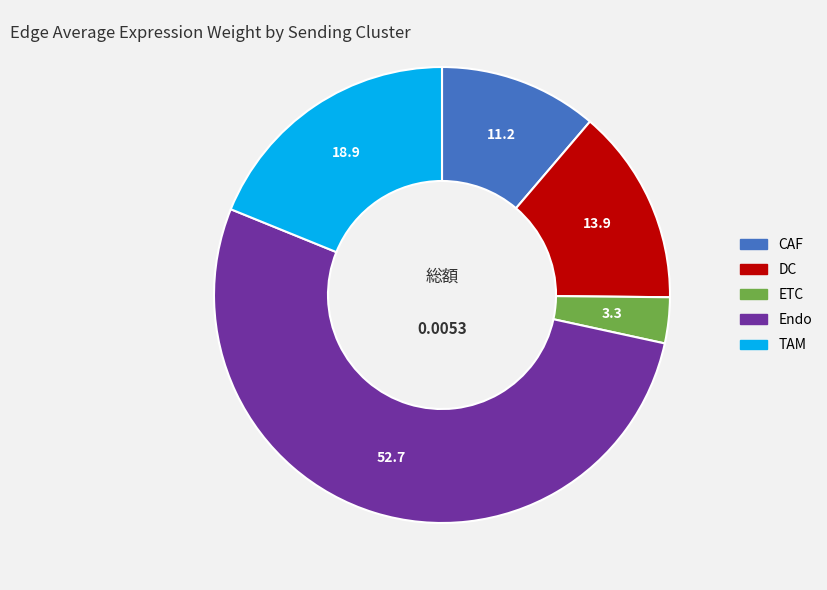

Which has a higher value, DC or Endo?

Endo